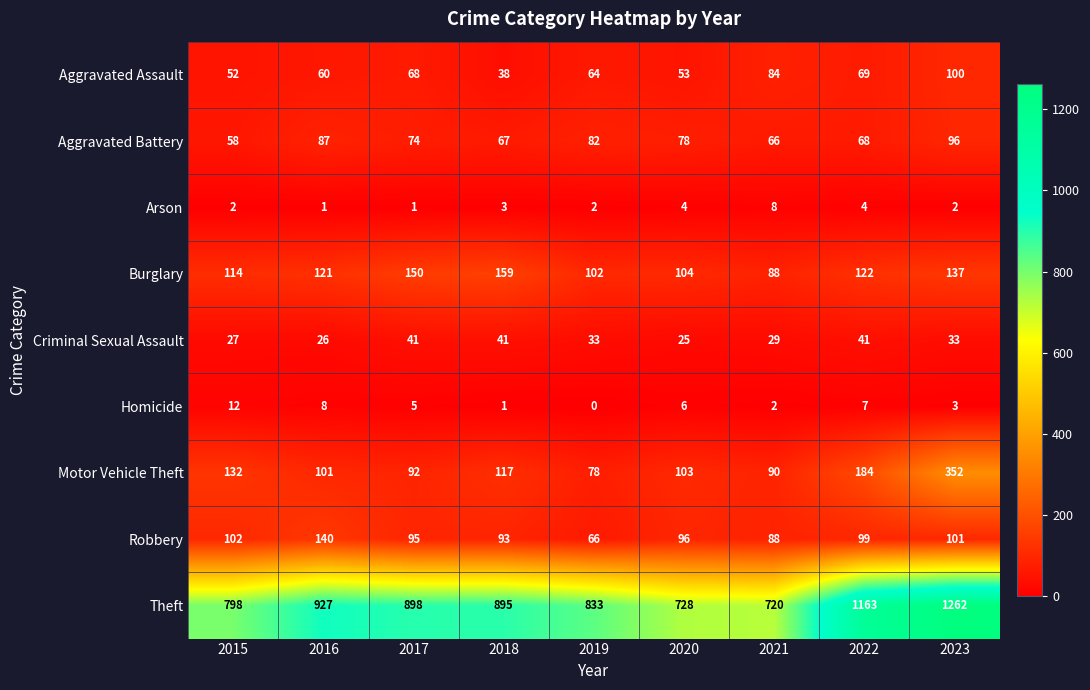

True or false: Arson has a value of 2 at 2015.

True